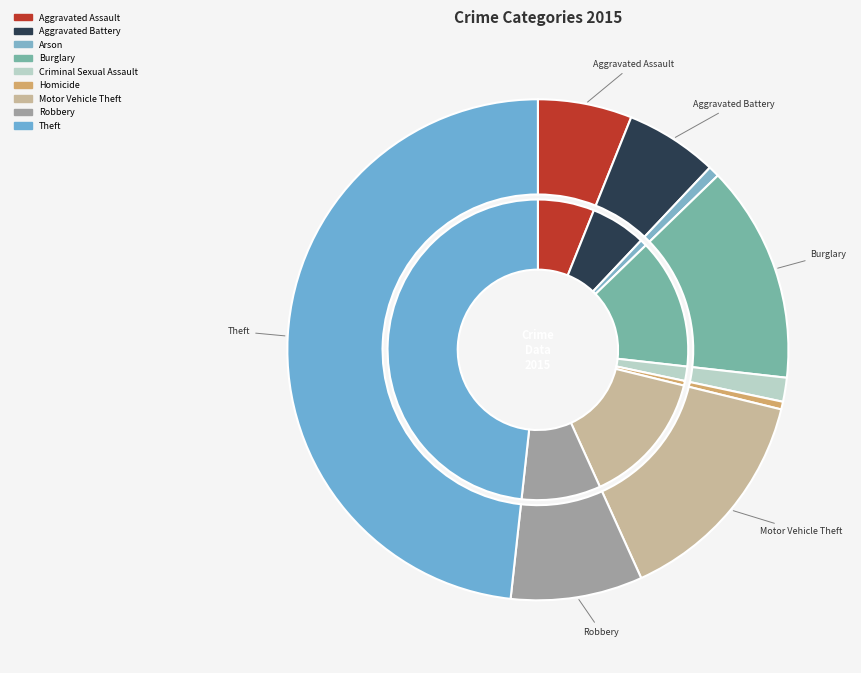

Is the sum of Robbery and Homicide greater than half?

No